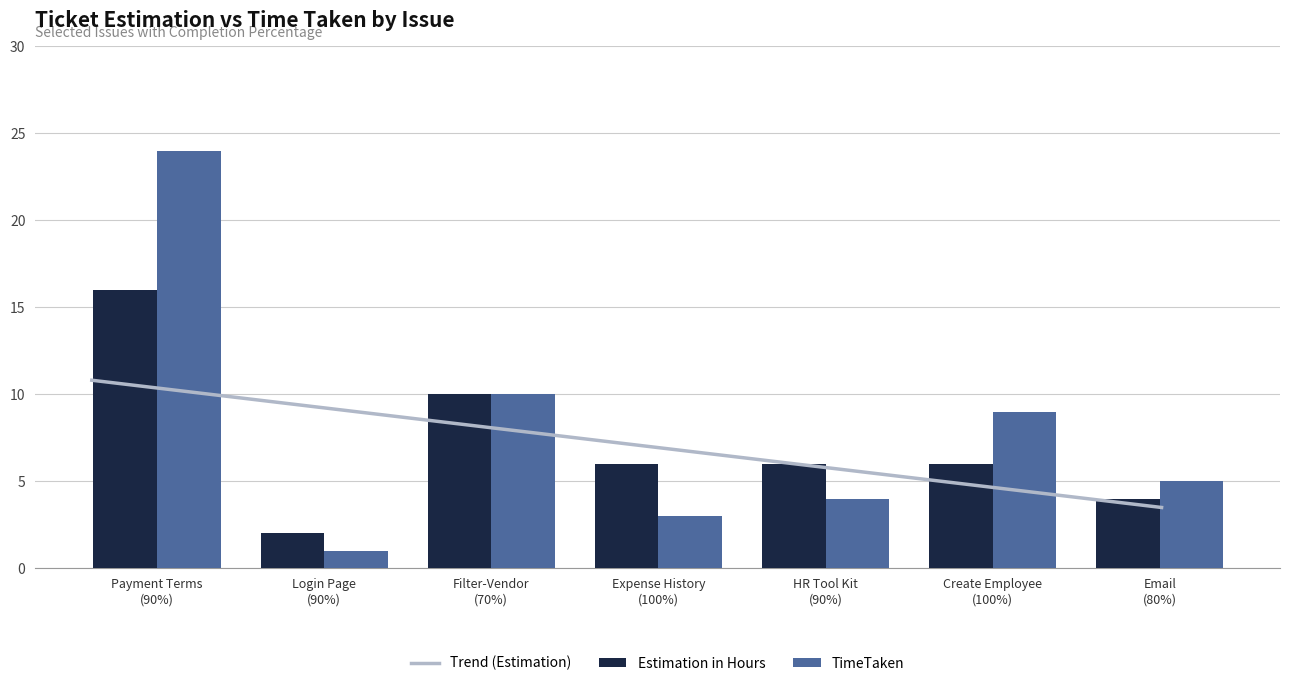

What is the smallest value displayed?

1